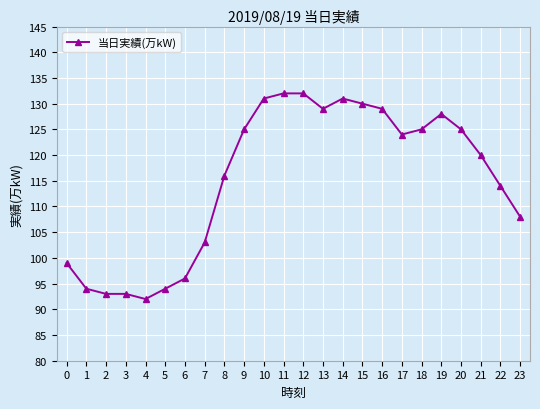

What is the sum of all values?

2763